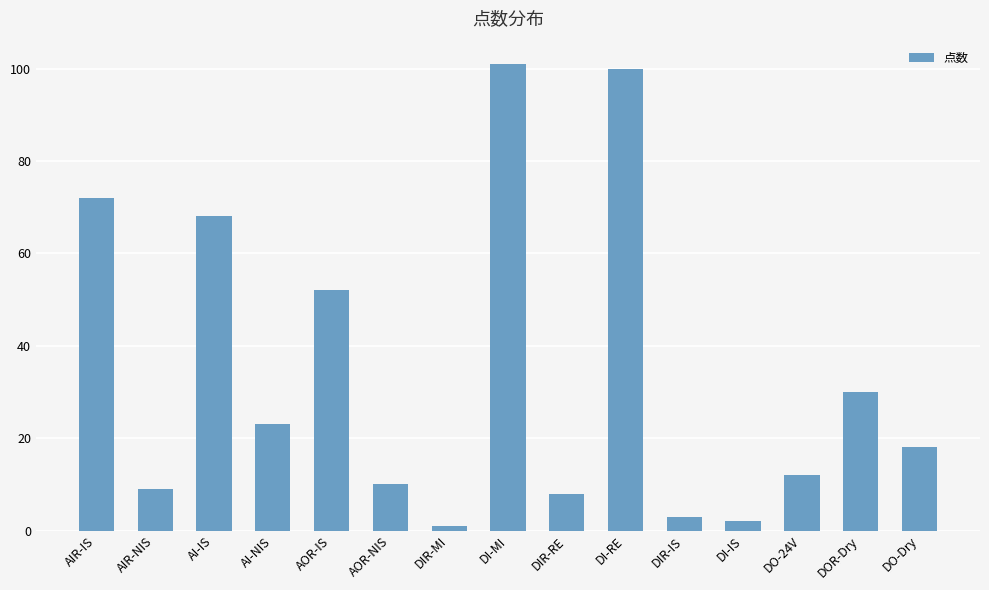

Which label corresponds to the smallest value in the chart?

DIR-MI